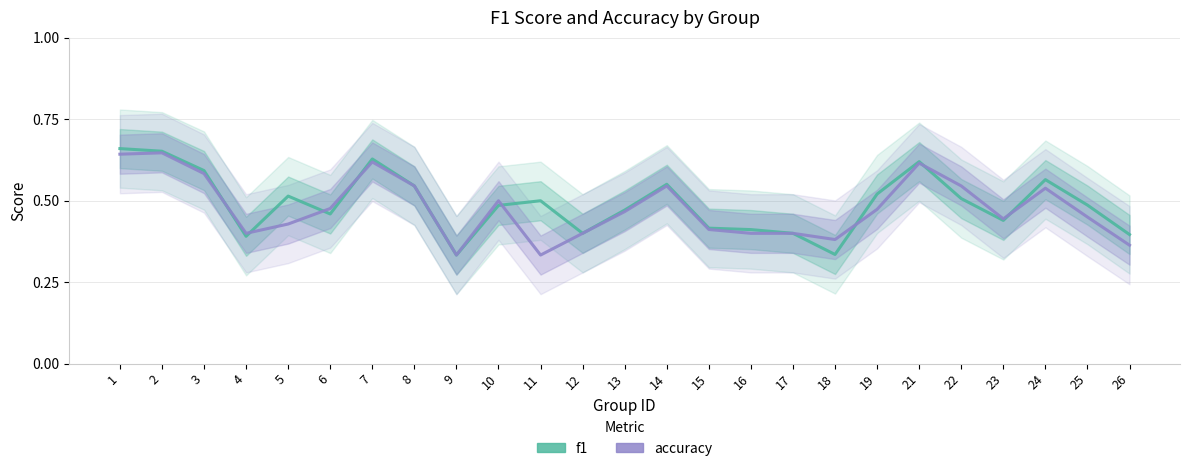

What is the lowest value of the accuracy series?

0.3